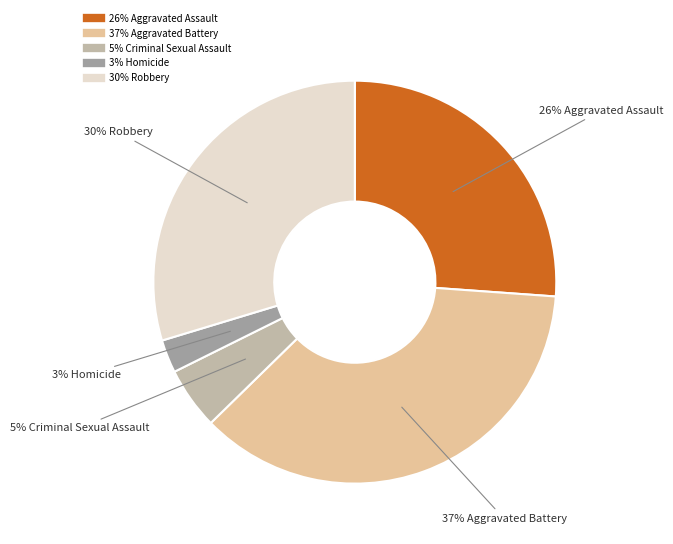

Is there any slice that represents more than half of the pie?

No